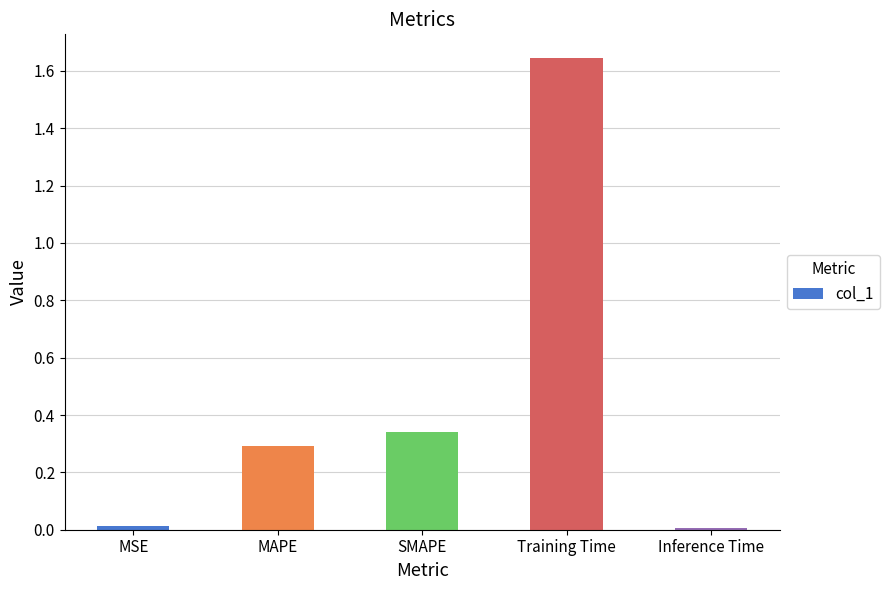

Which category has the highest value across all series?

Training Time